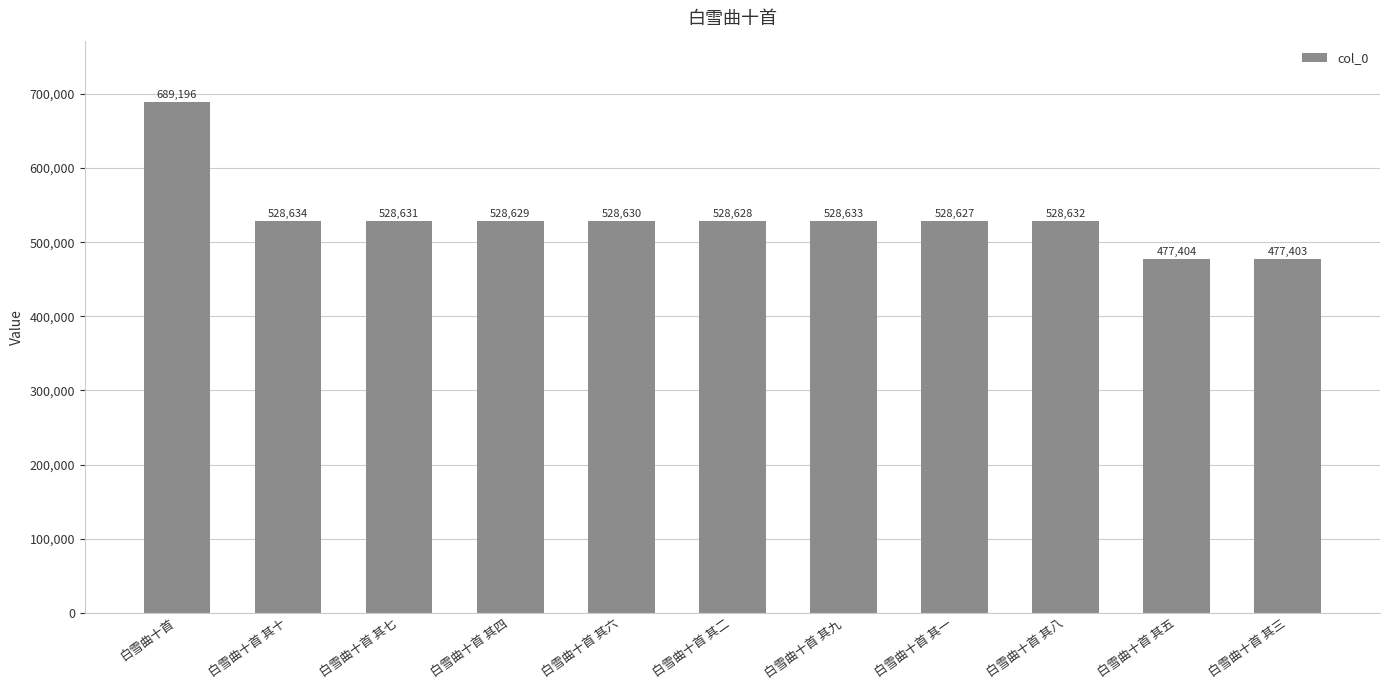

Reading right to left, transcribe all the data shown in this chart.

477403	477404	528632	528627	528633	528628	528630	528629	528631	528634	689196